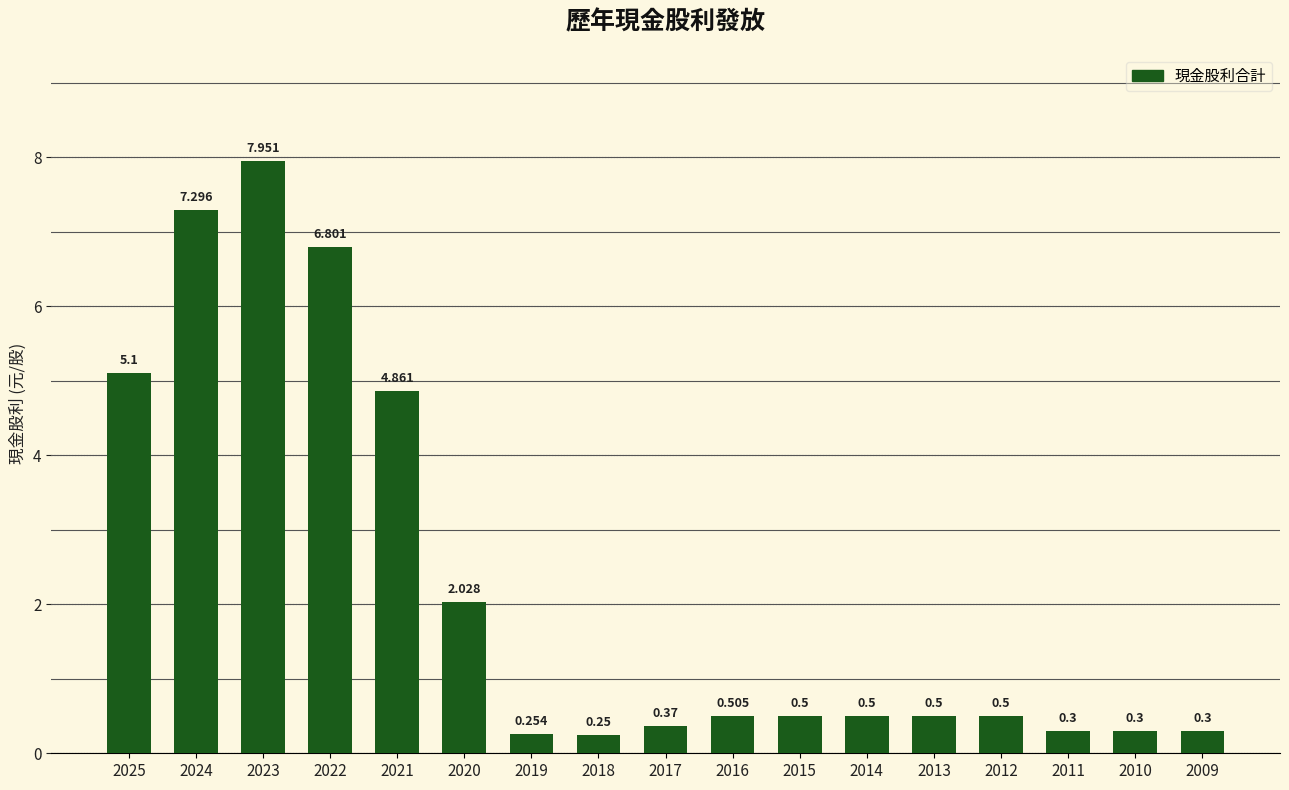

What is the change in value from 2024 to 2019?

-7.0